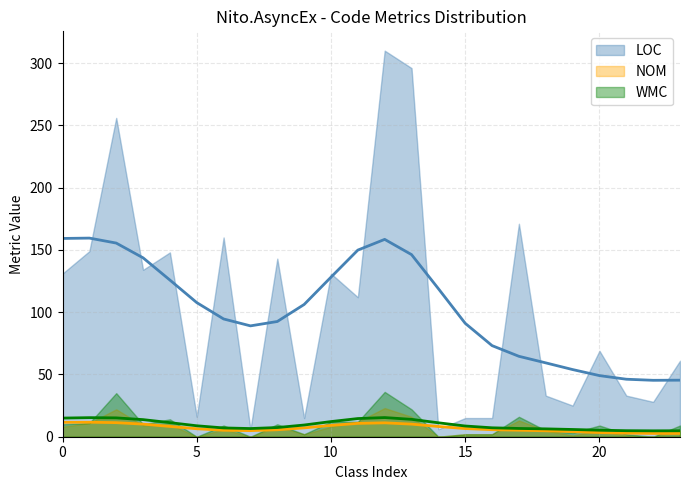

True or false: LOC and WMC intersect in this chart.

False